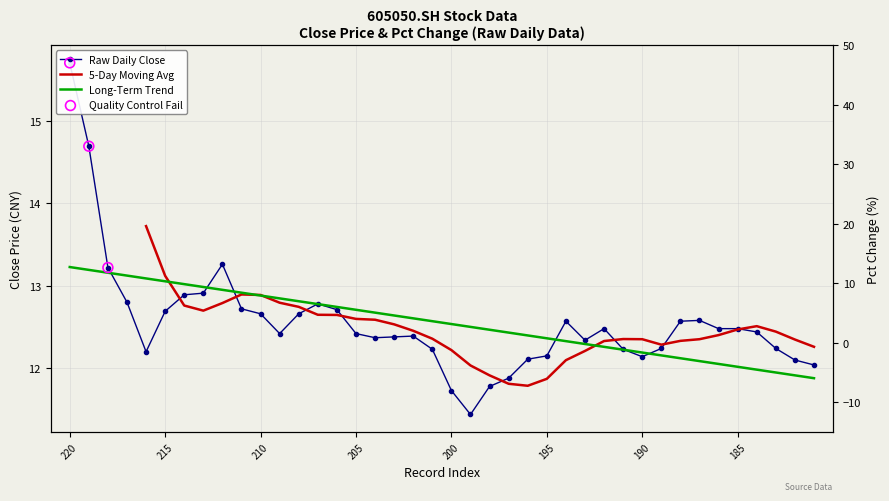

What is the ratio of the value at 202 to the value at 197?

1.0